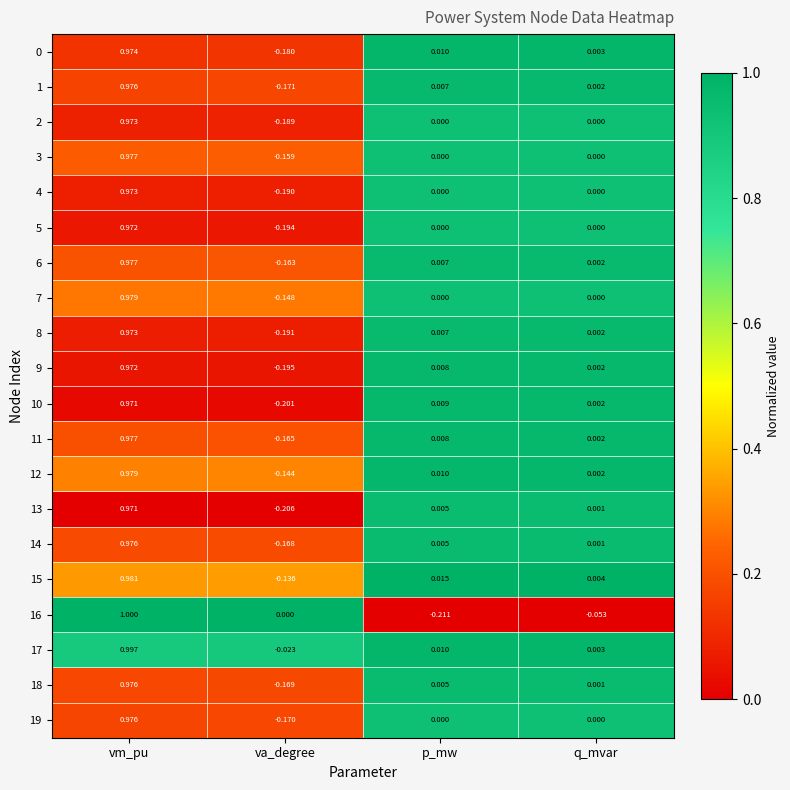

Which series changed the most between p_mw and q_mvar?

16